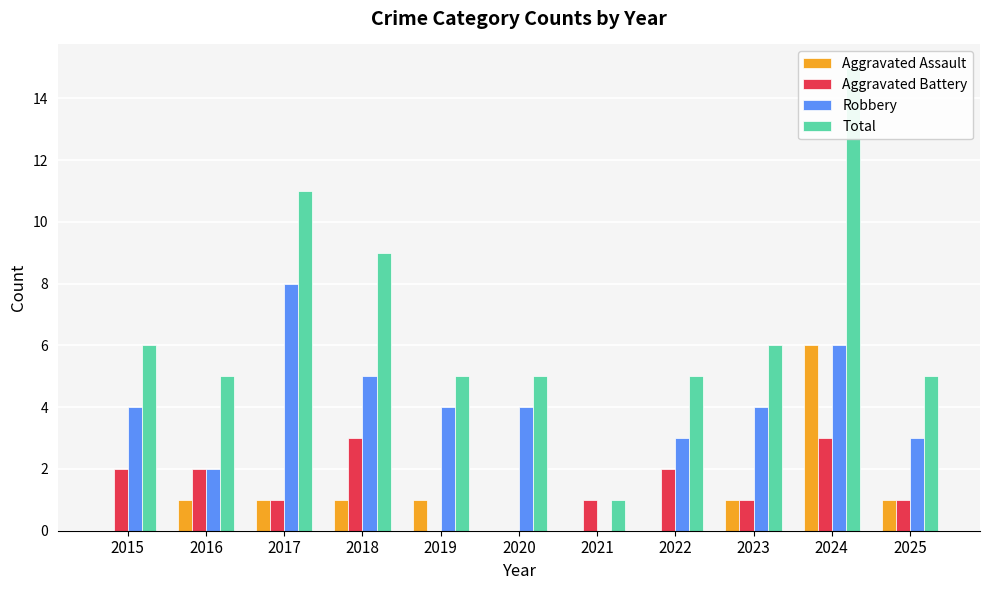

What is the approximate value of Robbery at 2020?

4